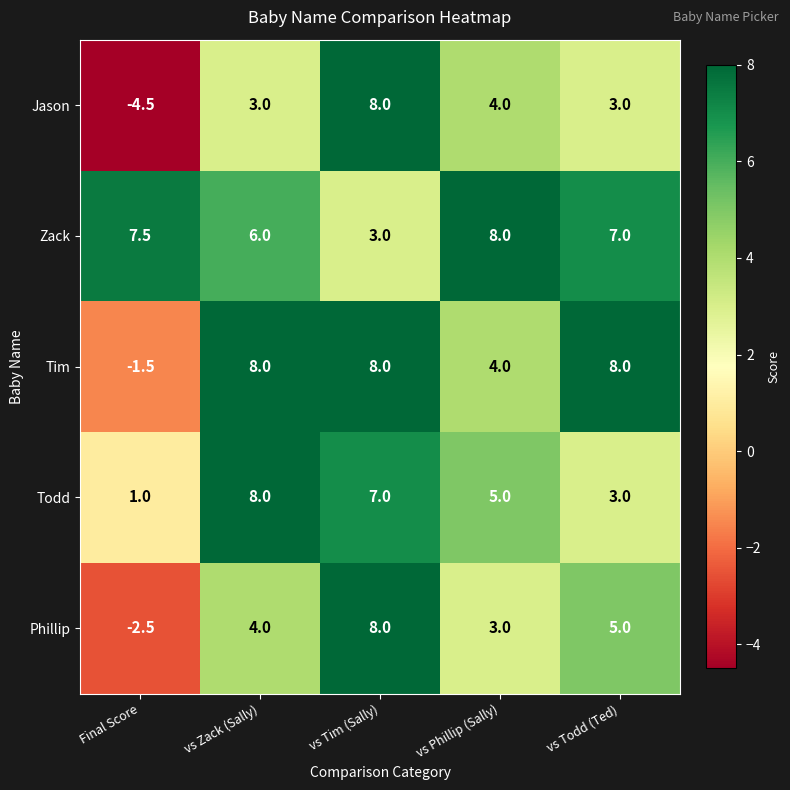

Which series has the largest range (max minus min)?

Jason